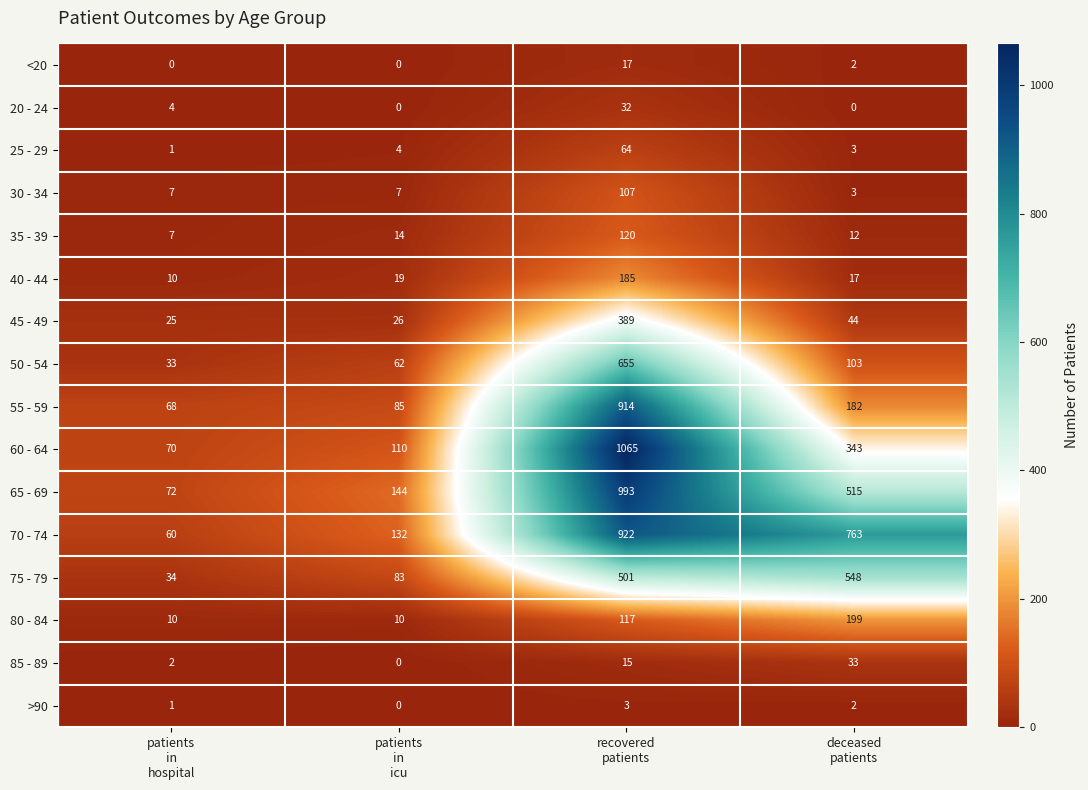

What is the maximum value for <20?

17